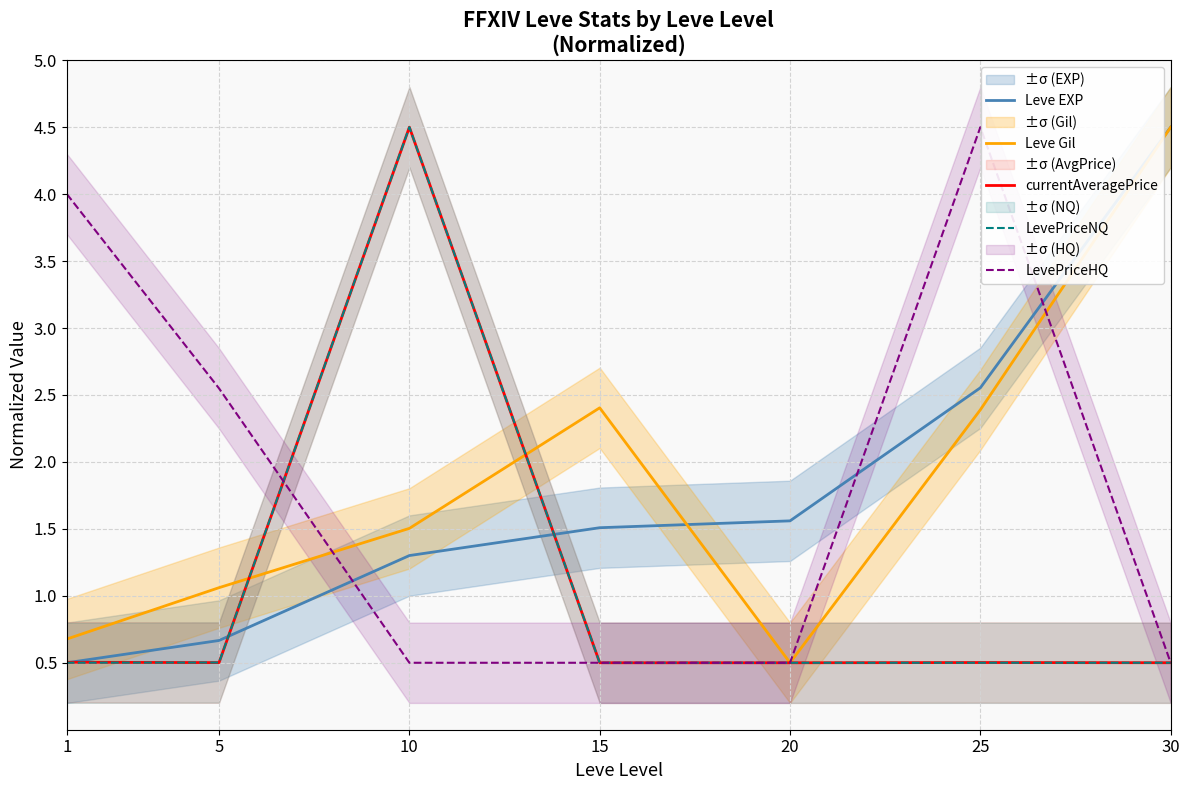

What is the smallest value displayed?

0.5